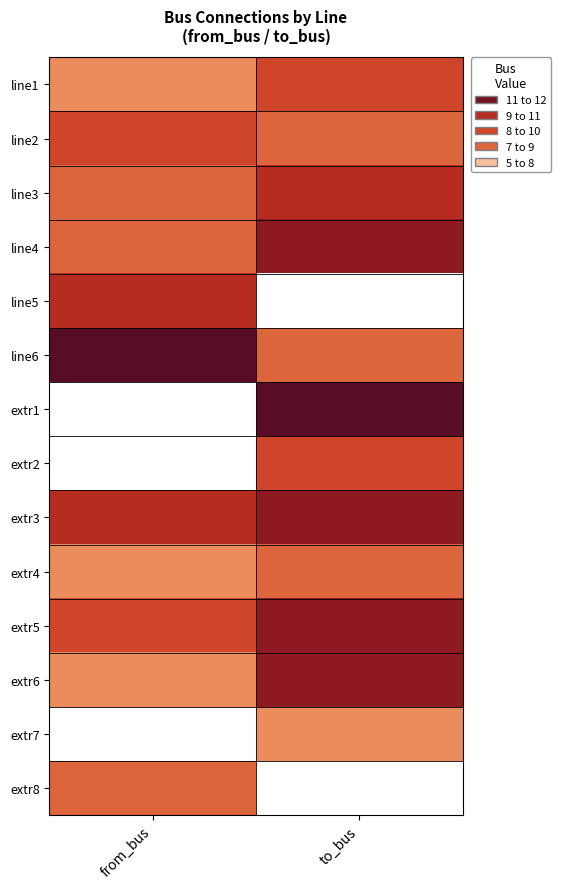

Which series has the widest spread of values?

extr1